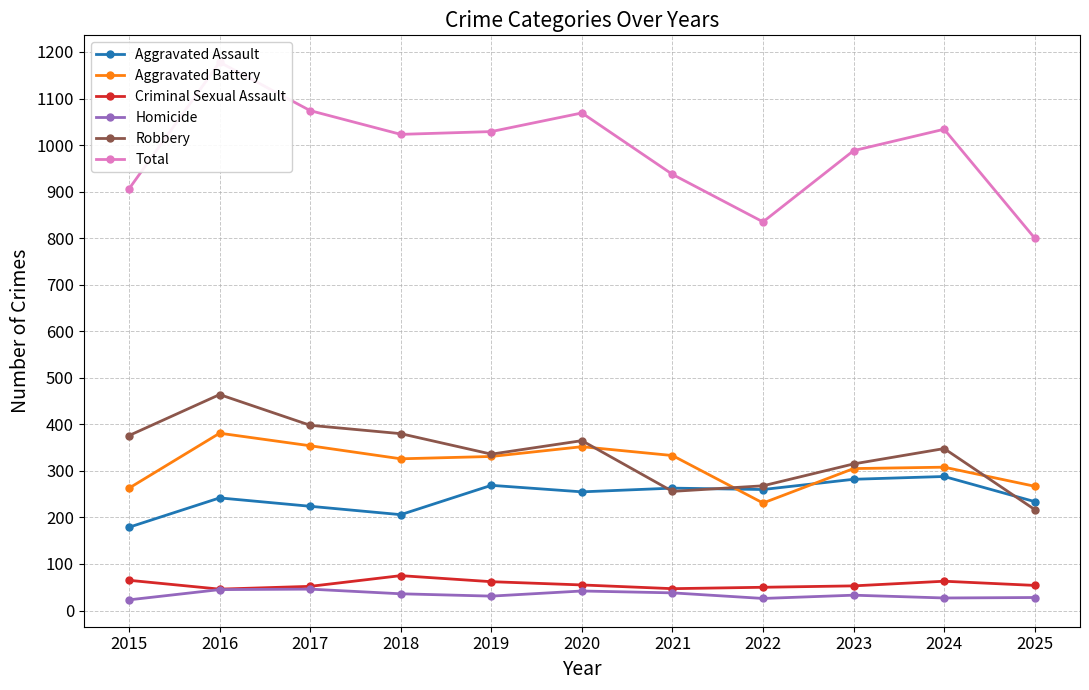

What is the sum of the Homicide values at 2023 and 2020?

75